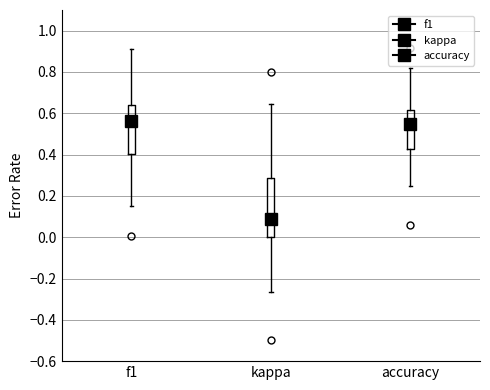

Comparing the boxes themselves (not the whiskers), which one is the tallest?

kappa